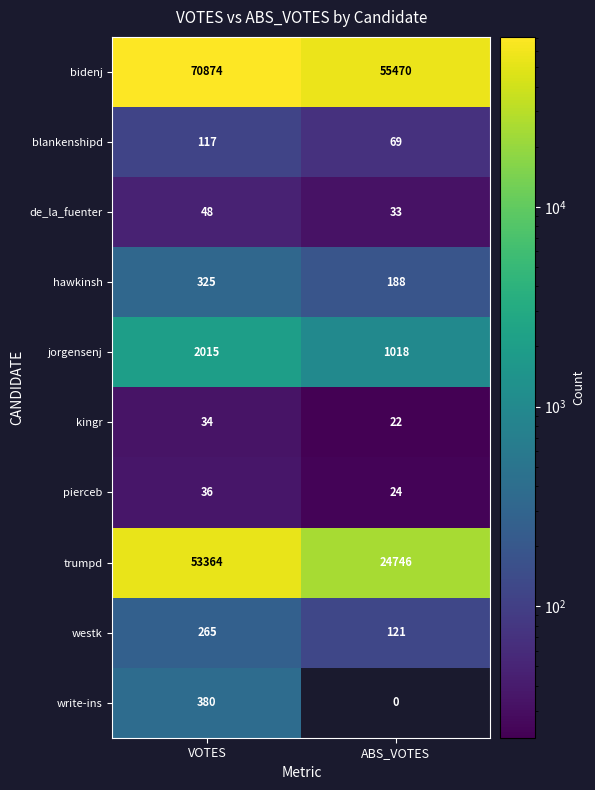

Is it true that kingr equals 34 at VOTES?

True